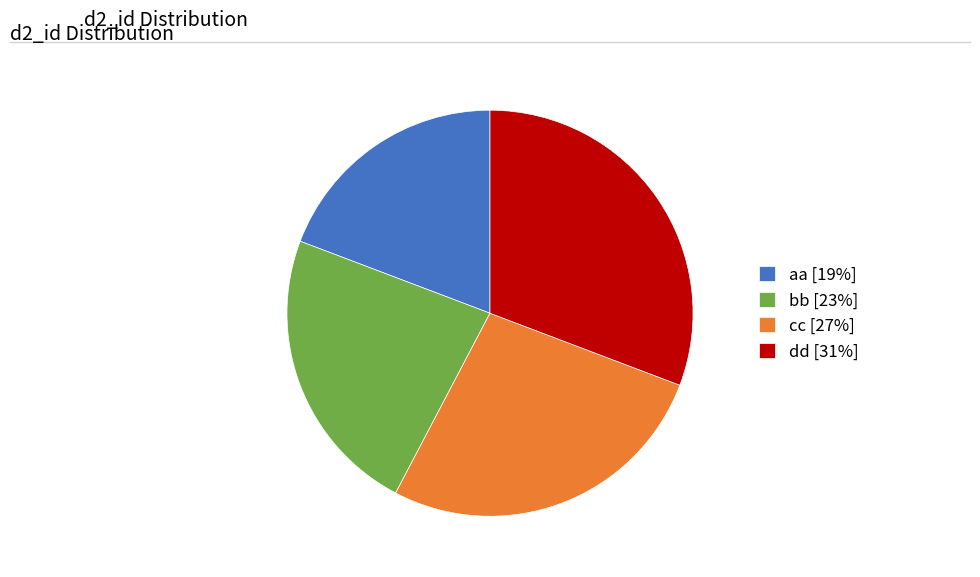

Count the number of slices in the pie.

4